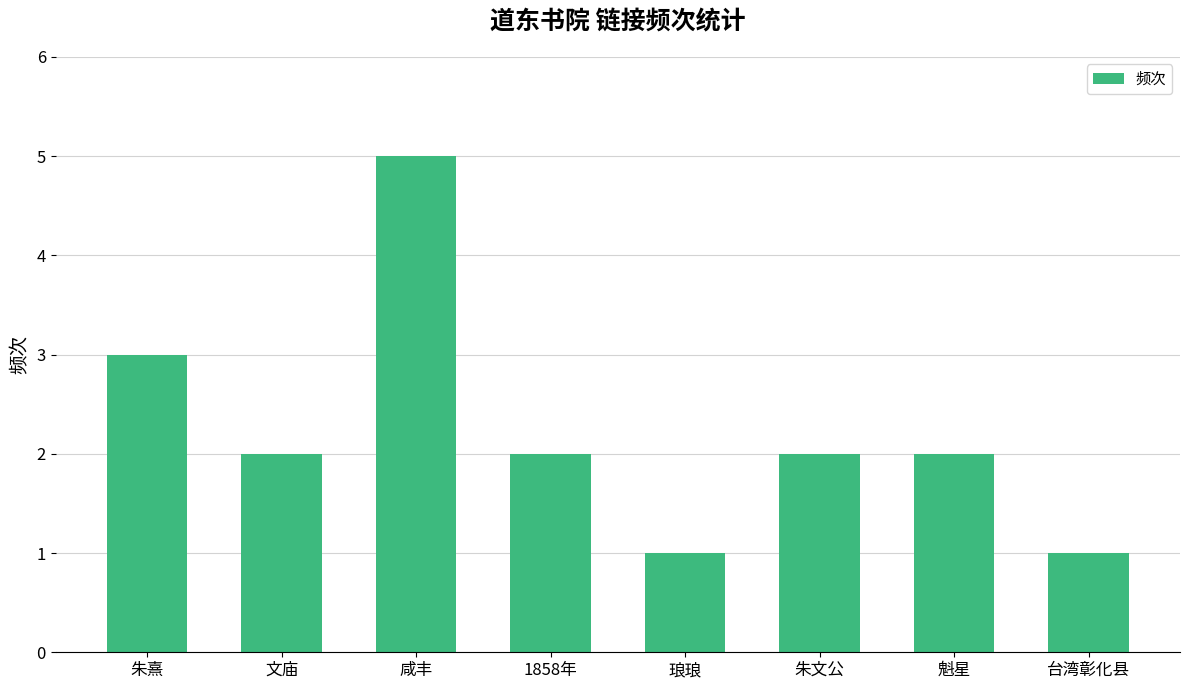

What is the ratio of the value at 朱熹 to the value at 琅琅?

3.0